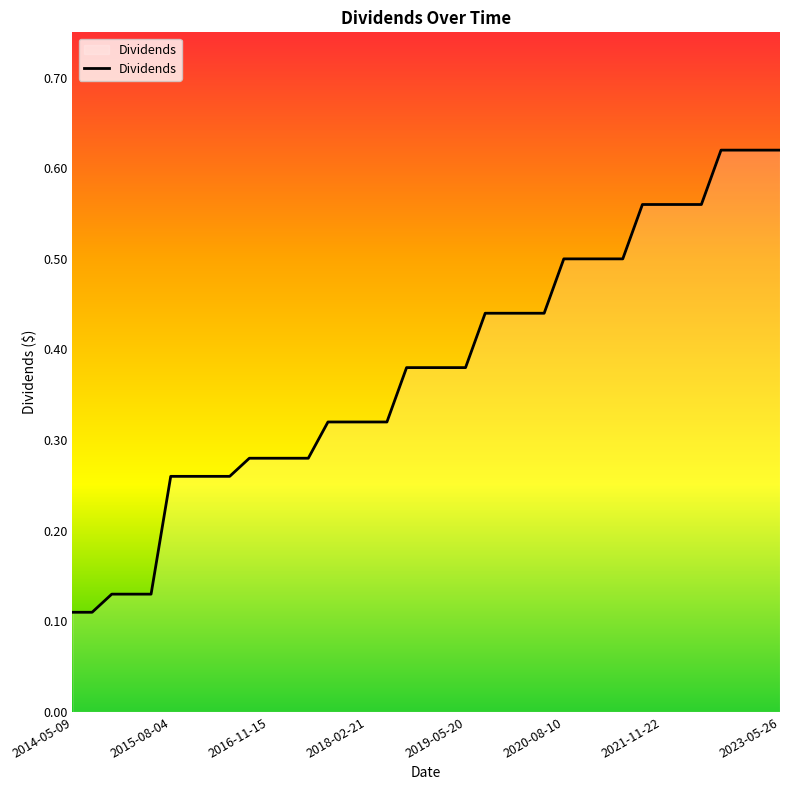

What is the difference between the maximum and minimum values?

0.5